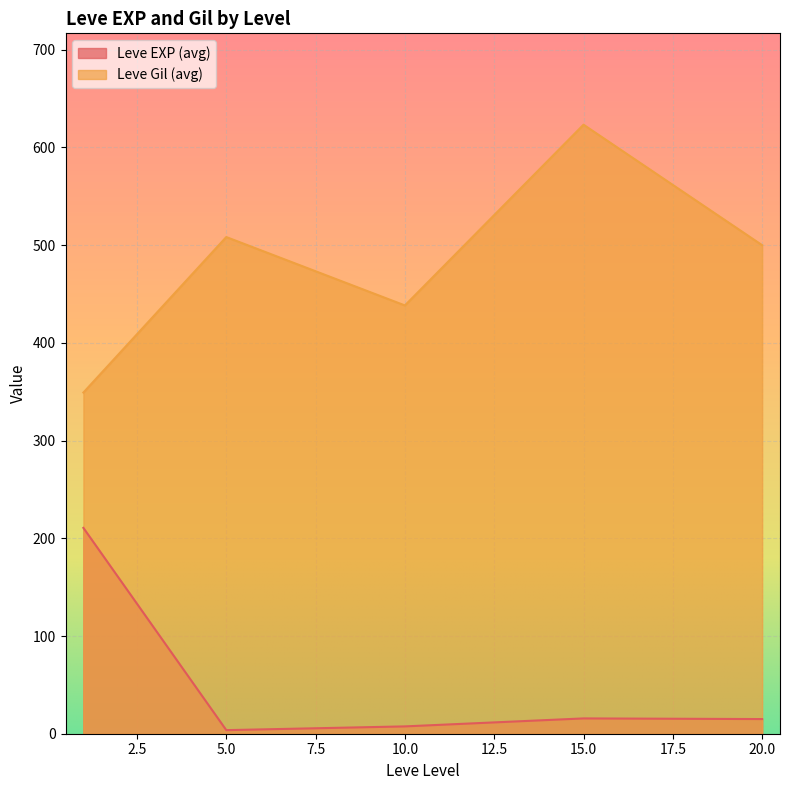

The value of Leve Gil (avg) at 10.0 is 438.3. True or false?

True